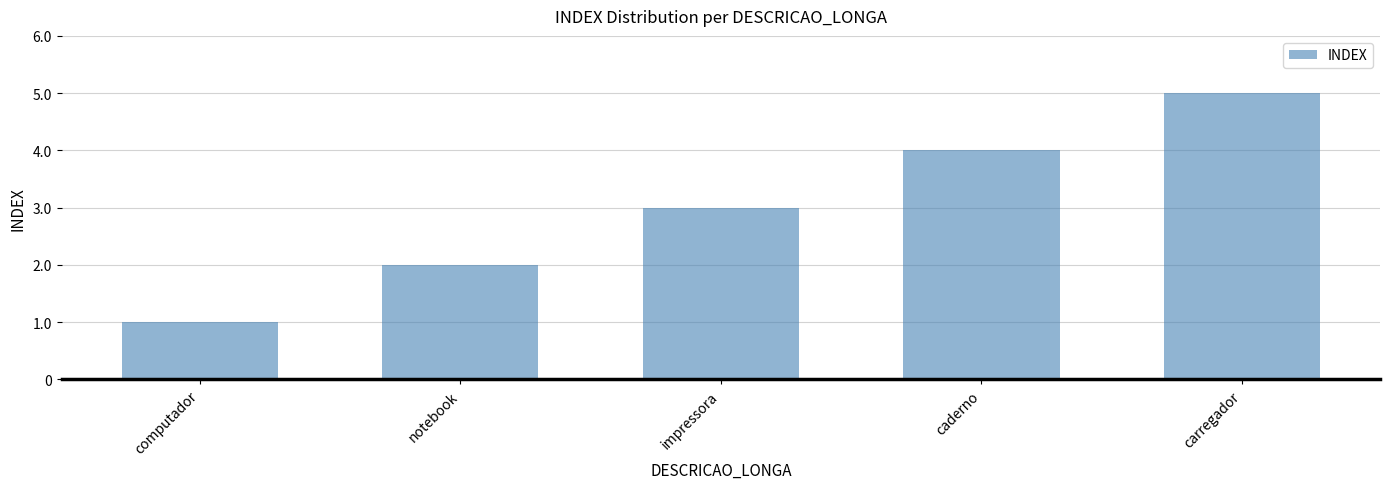

Between carregador and notebook, which is larger?

carregador